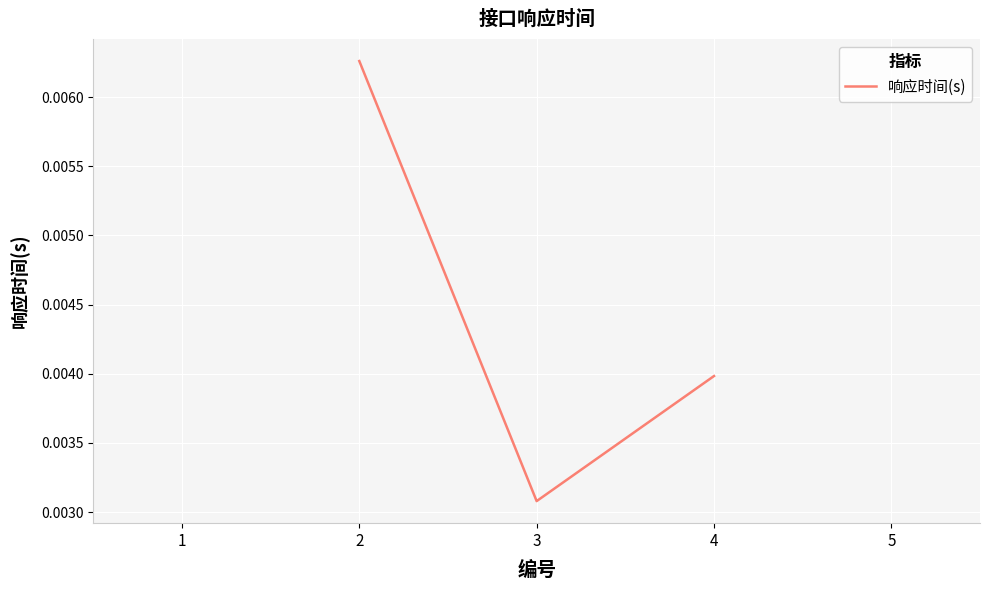

Which category has the lowest value across all series?

3